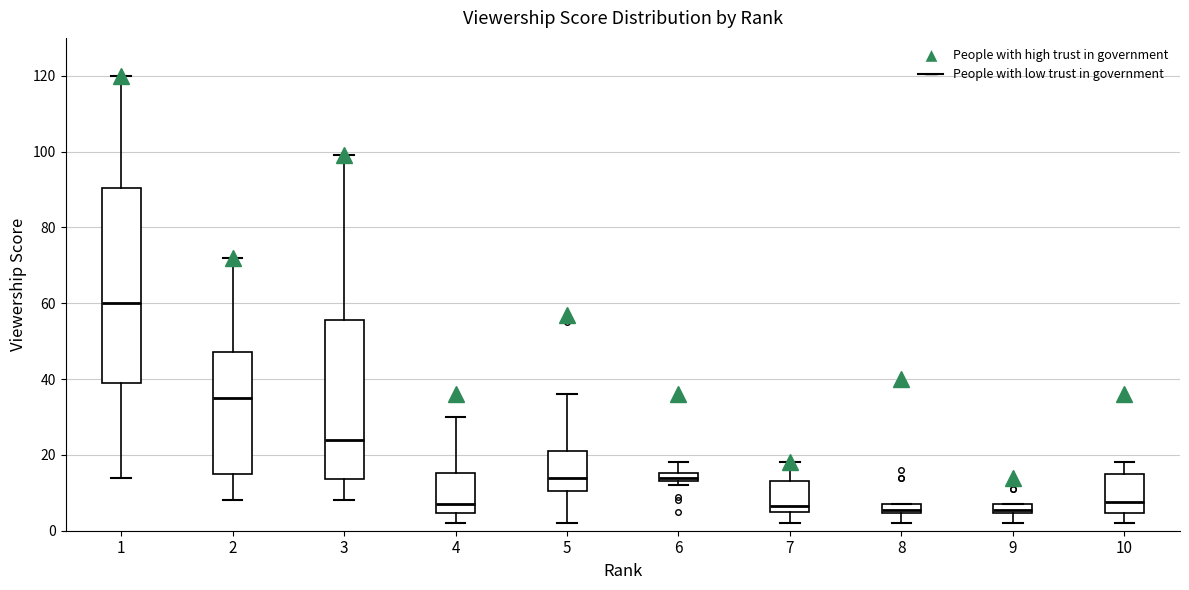

Which box is the tallest, from its lower edge to its upper edge?

1